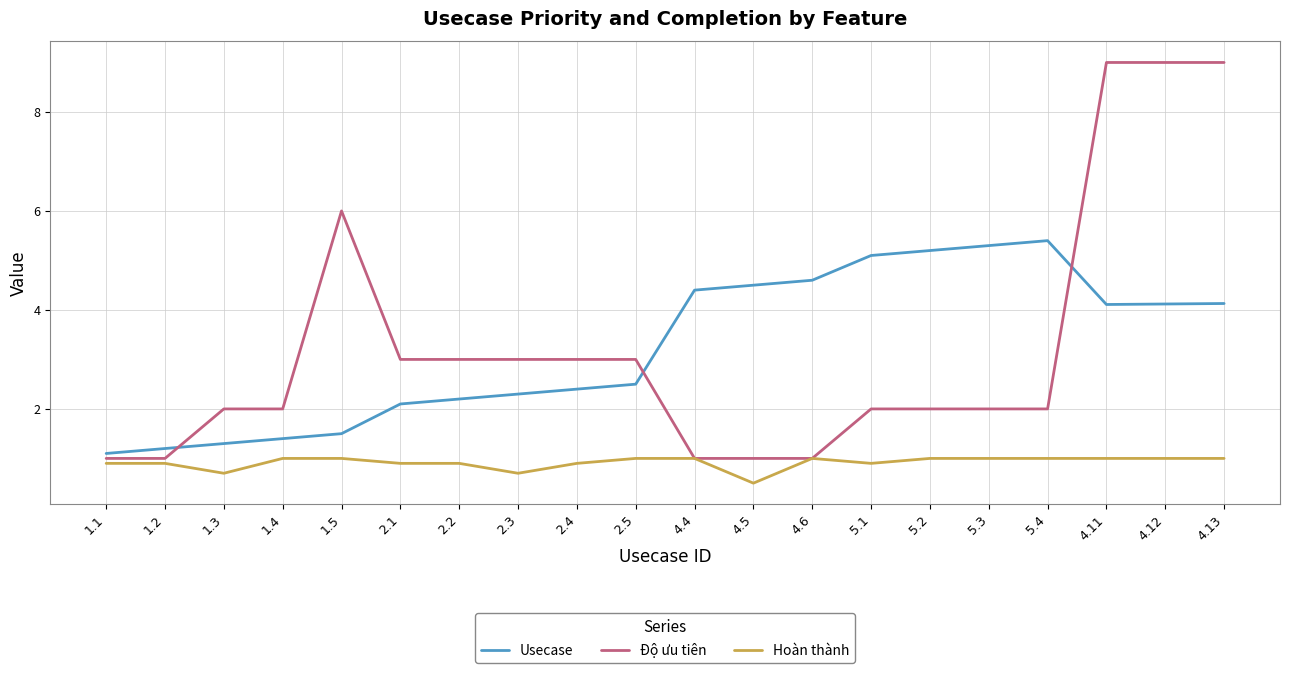

True or false: Hoàn thành has a value of 0.9 at 2.2.

True